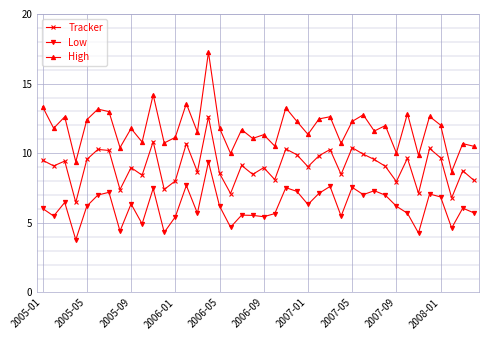

True or false: Low and Tracker cross at least once.

False